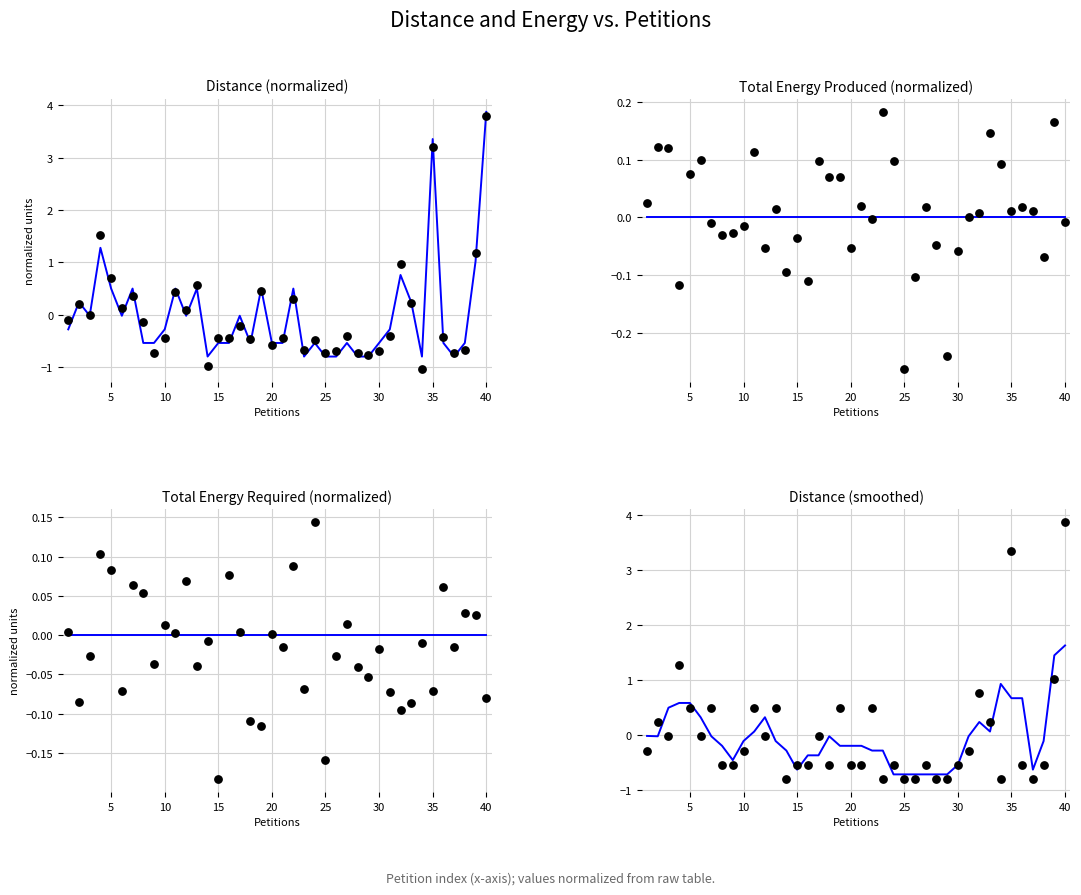

What is the total value across all series at 31?

1.0